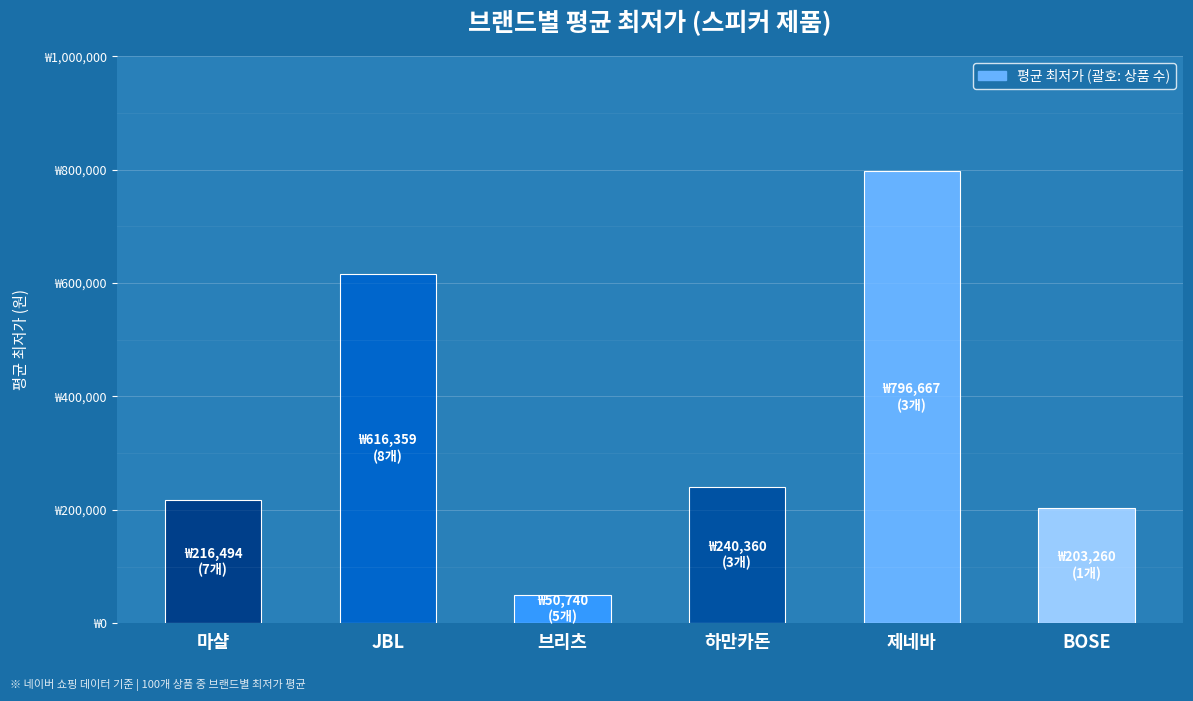

Does the chart contain any negative values?

No